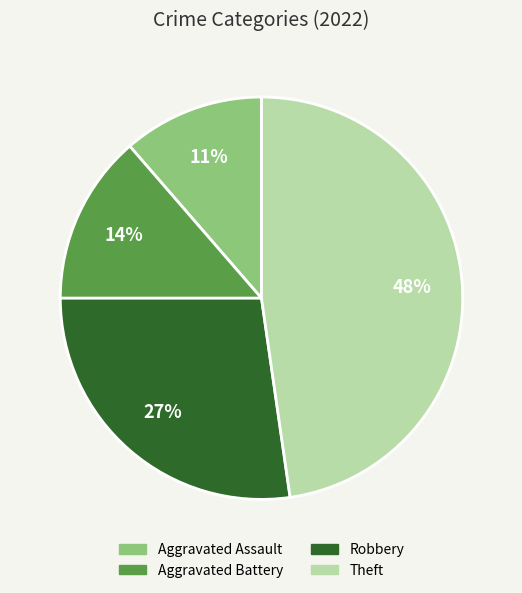

Which category has the smallest portion of the pie?

Aggravated Assault